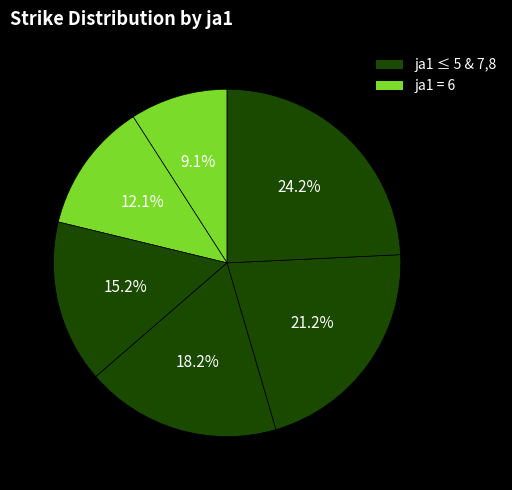

How many slices are in this pie chart?

6